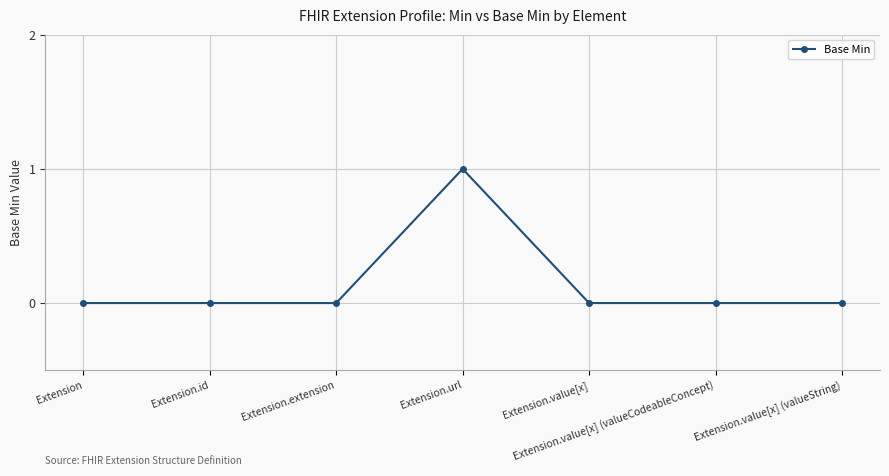

What is the maximum value shown in the chart?

1